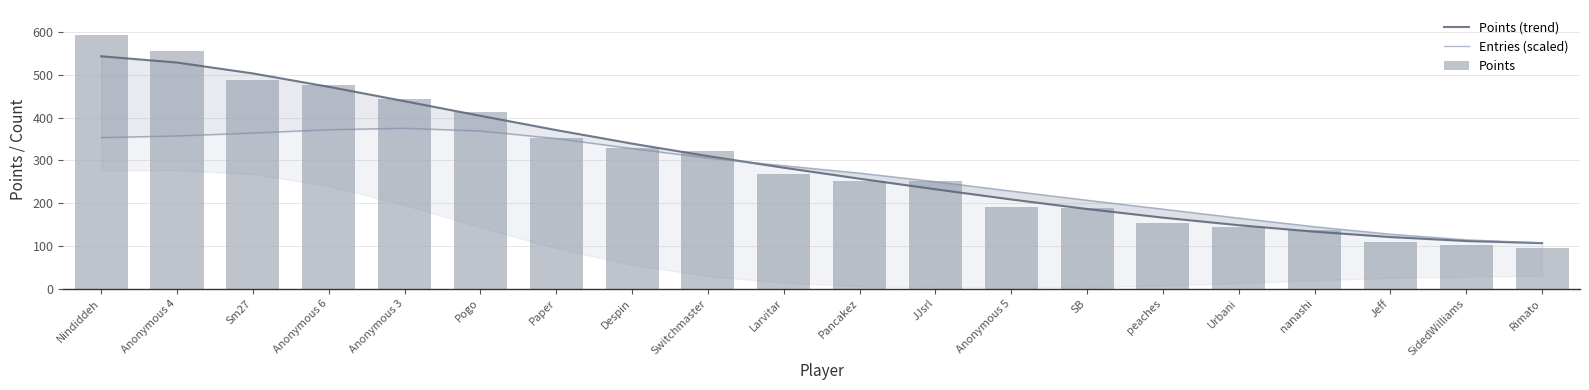

What is the approximate value of Points at Switchmaster?

322.0